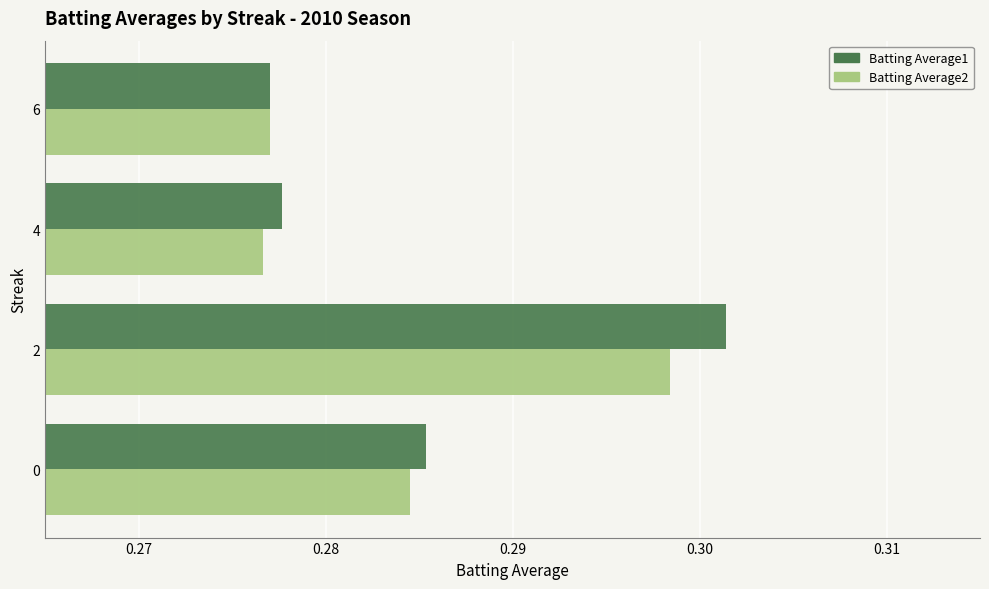

Rank the series by their maximum value, from lowest to highest.

Batting Average2, Batting Average1